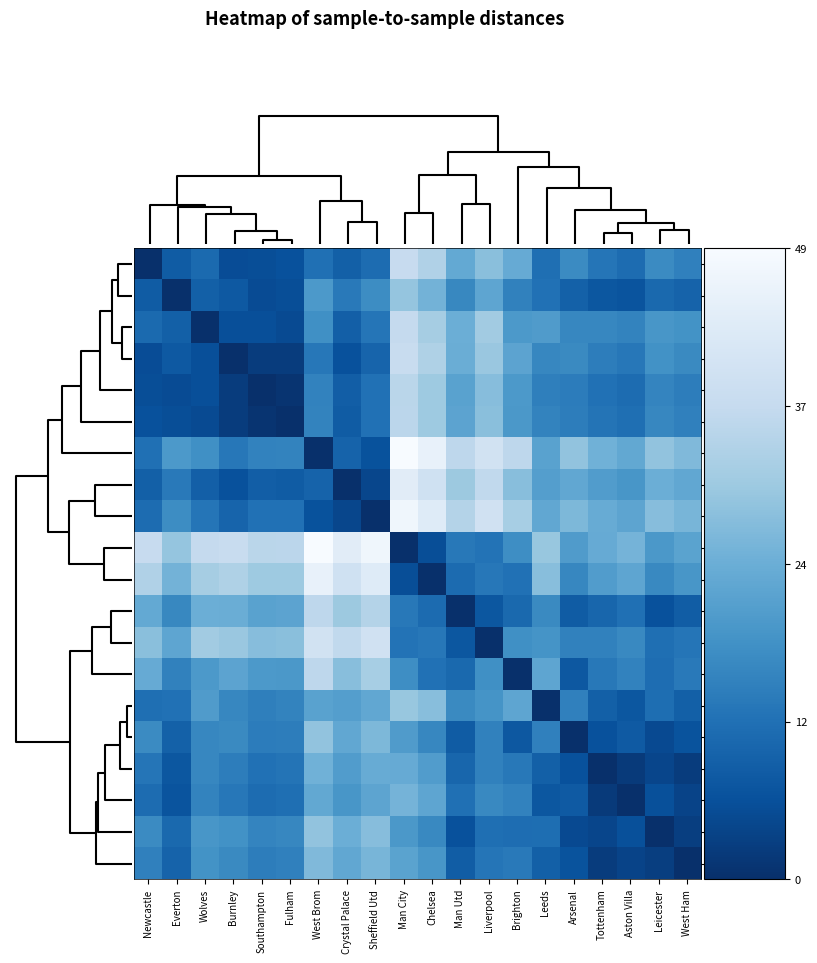

At which category does the chart reach its minimum across all series?

Newcastle